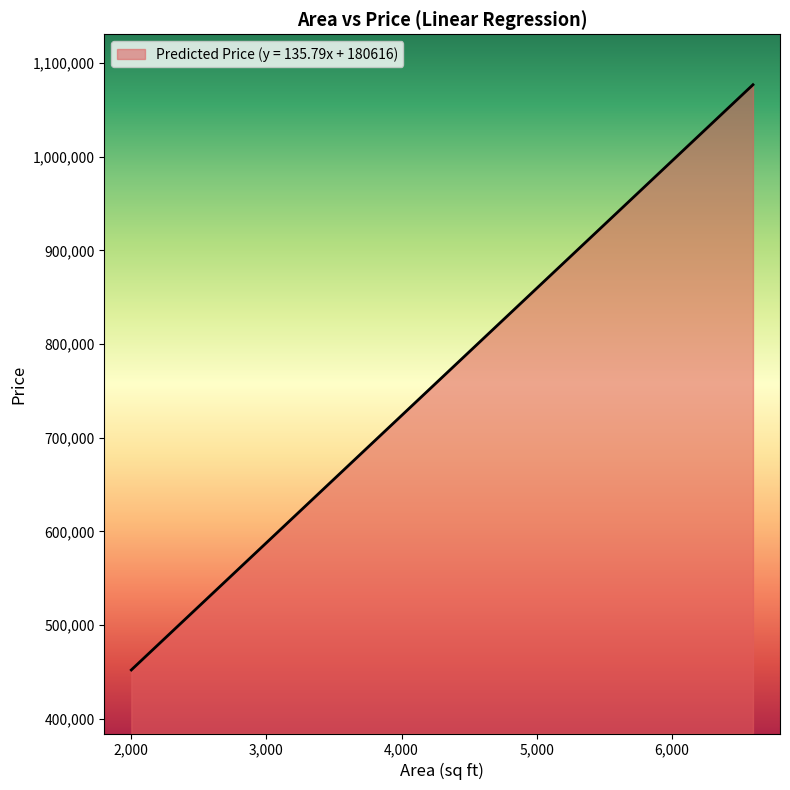

What is the greatest value displayed?

1076830